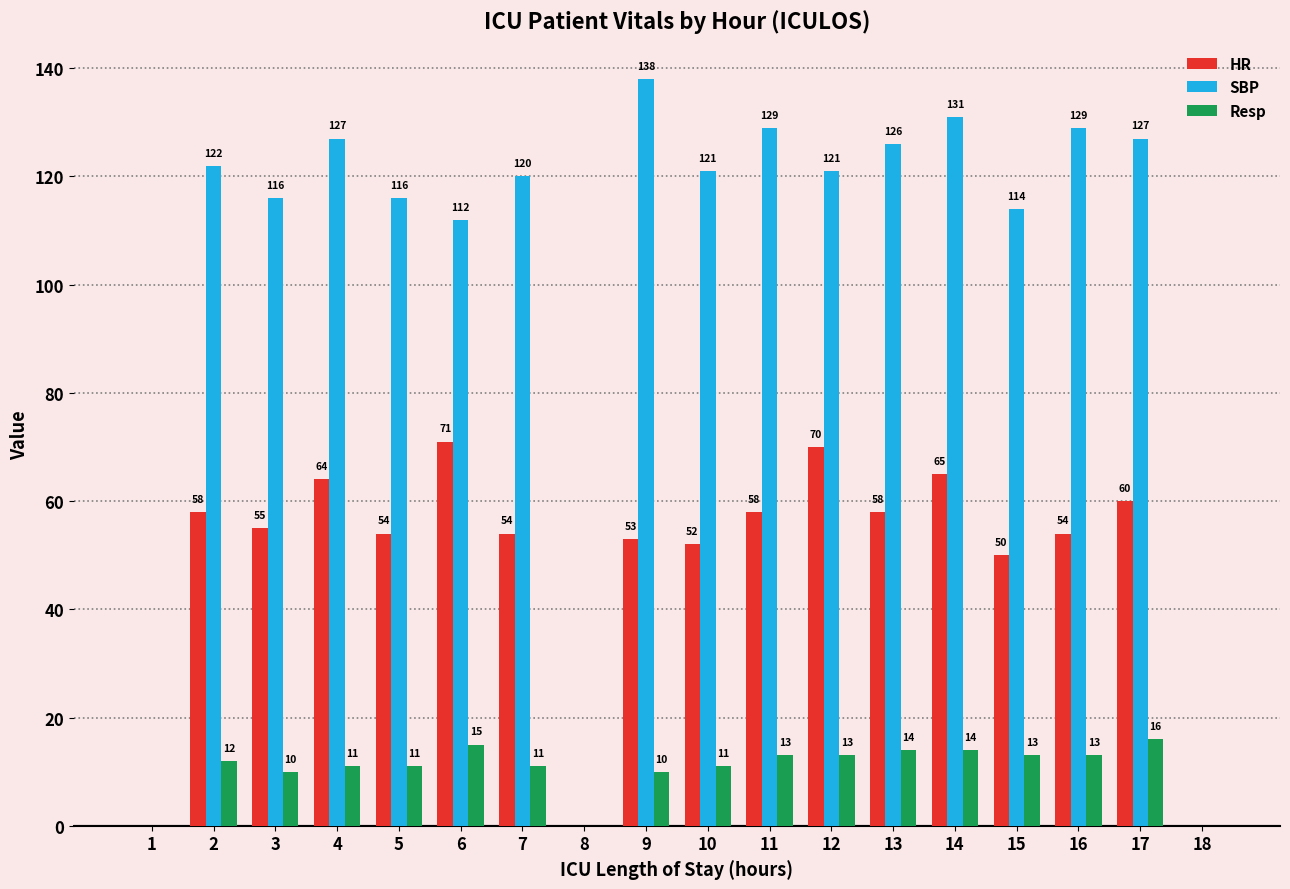

The Resp series shows 11 at 7. True or false?

True